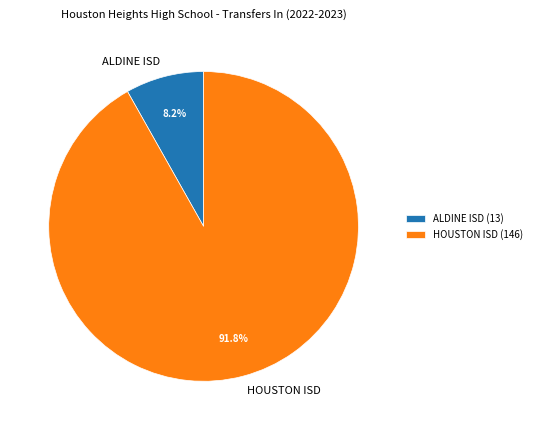

Does any single category account for the majority?

Yes